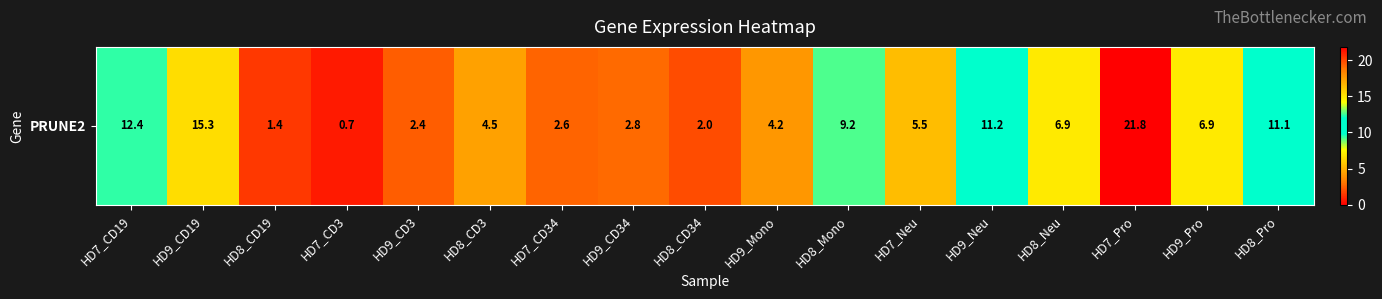

Which has a higher value, HD9_CD19 or HD7_CD19?

HD9_CD19